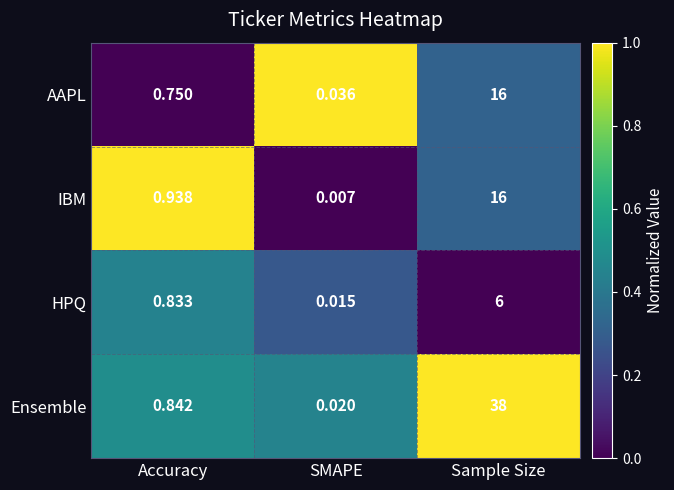

Rank the series at SMAPE from highest to lowest value.

AAPL, Ensemble, HPQ, IBM